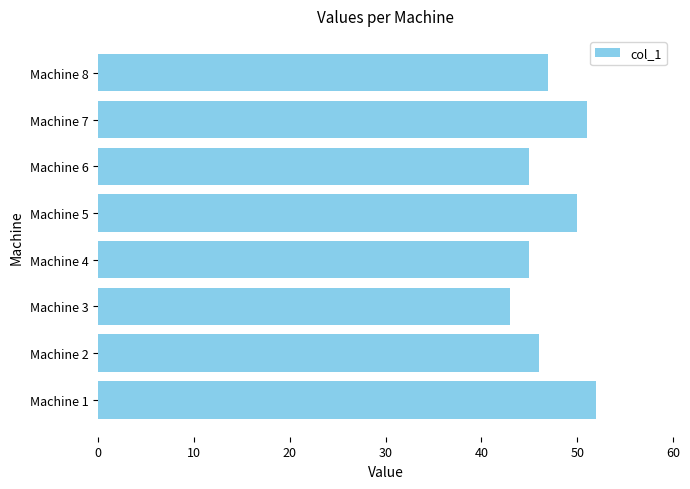

How many data points are less than 47?

4